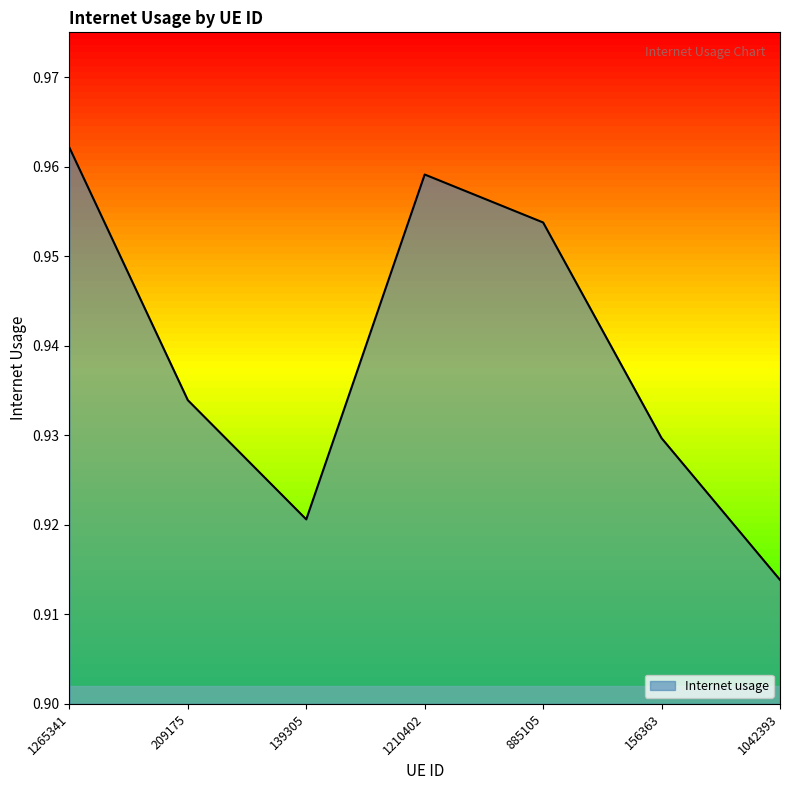

True or false: there are more than 2 points higher than both neighbors.

False